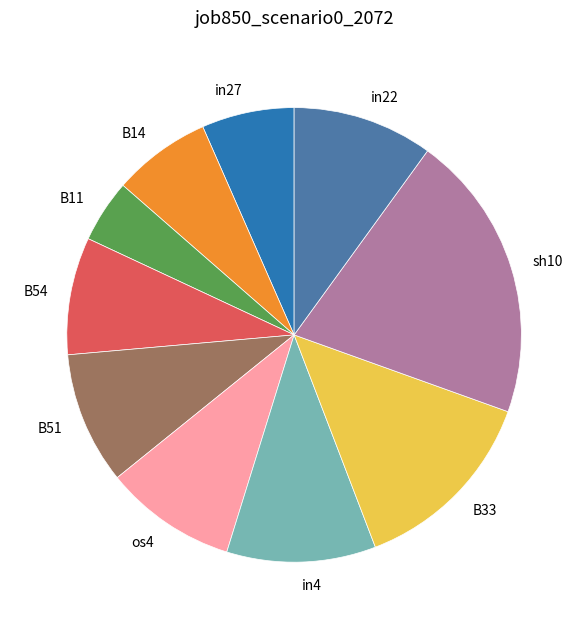

The B14 slice represents 1% of the pie. True or false?

False